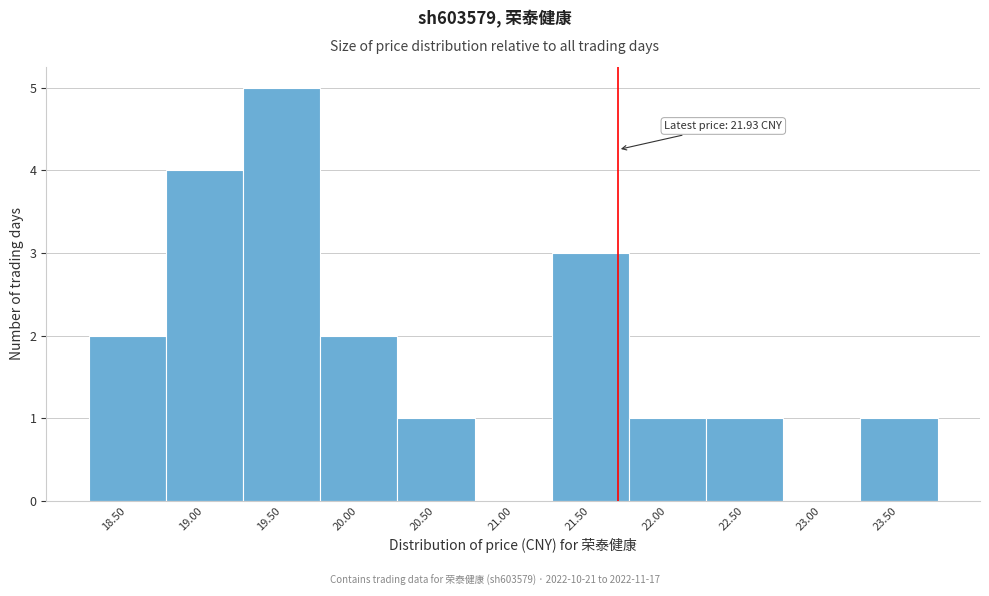

Reading left to right, extract all data points from this chart.

18.50=2	19.00=4	19.50=5	20.00=2	20.50=1	21.00=0	21.50=3	22.00=1	22.50=1	23.00=0	23.50=1